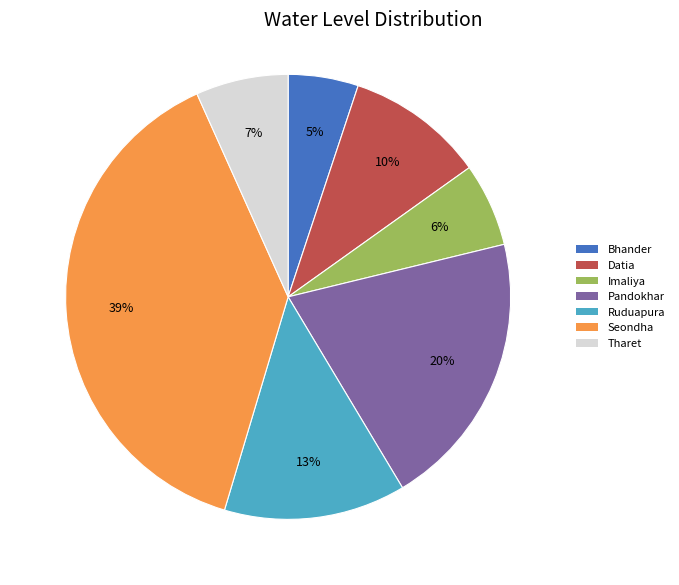

Approximately how many times larger is the value at Imaliya compared to Tharet?

0.9